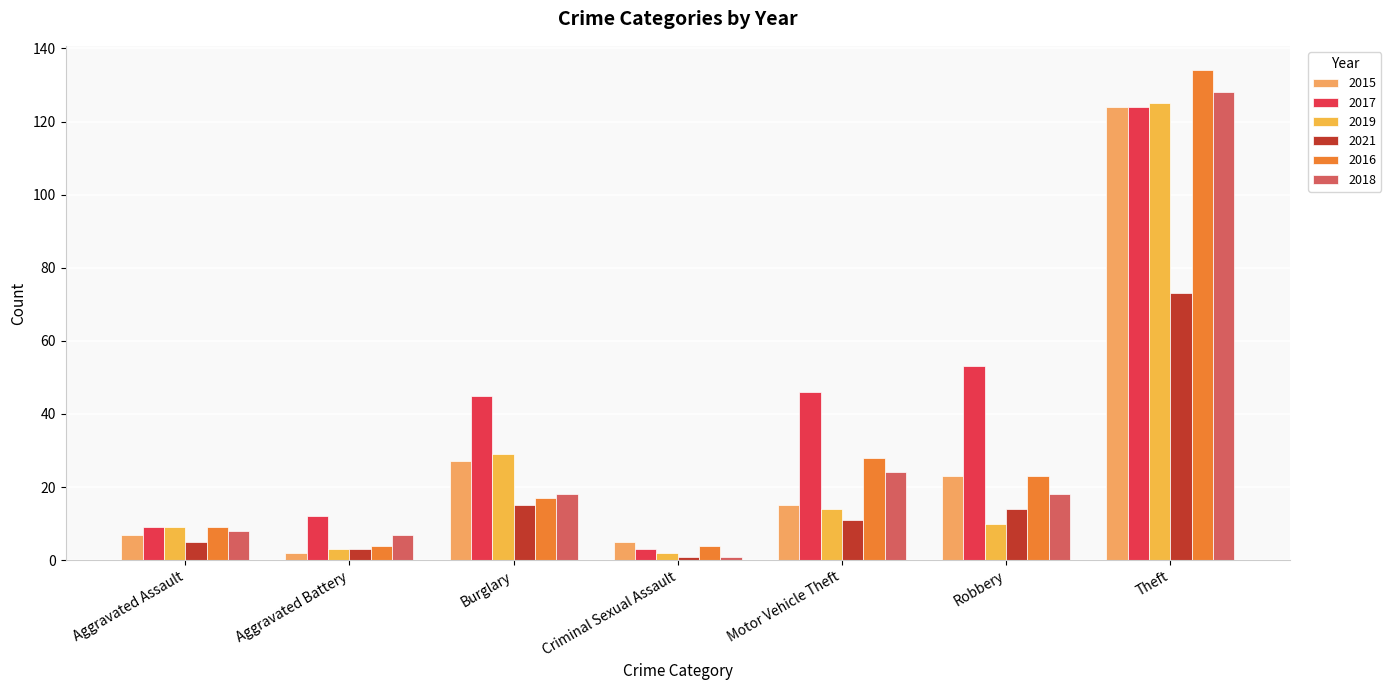

What is the greatest value displayed?

134